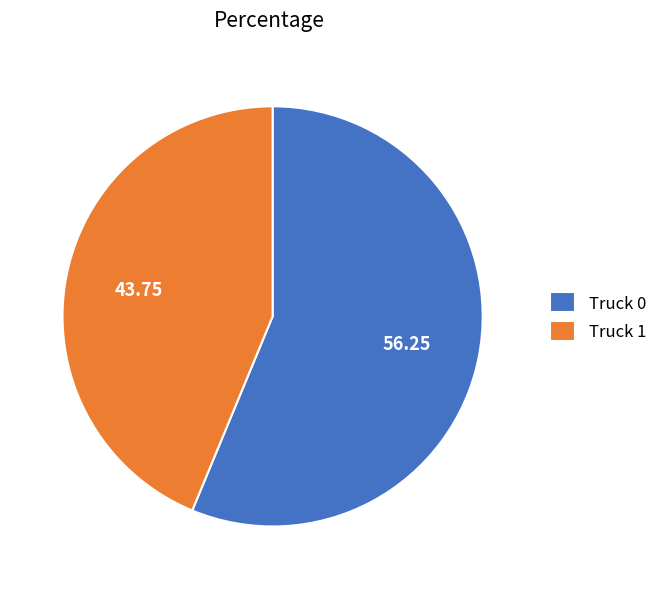

Between Truck 0 and Truck 1, which is larger?

Truck 0